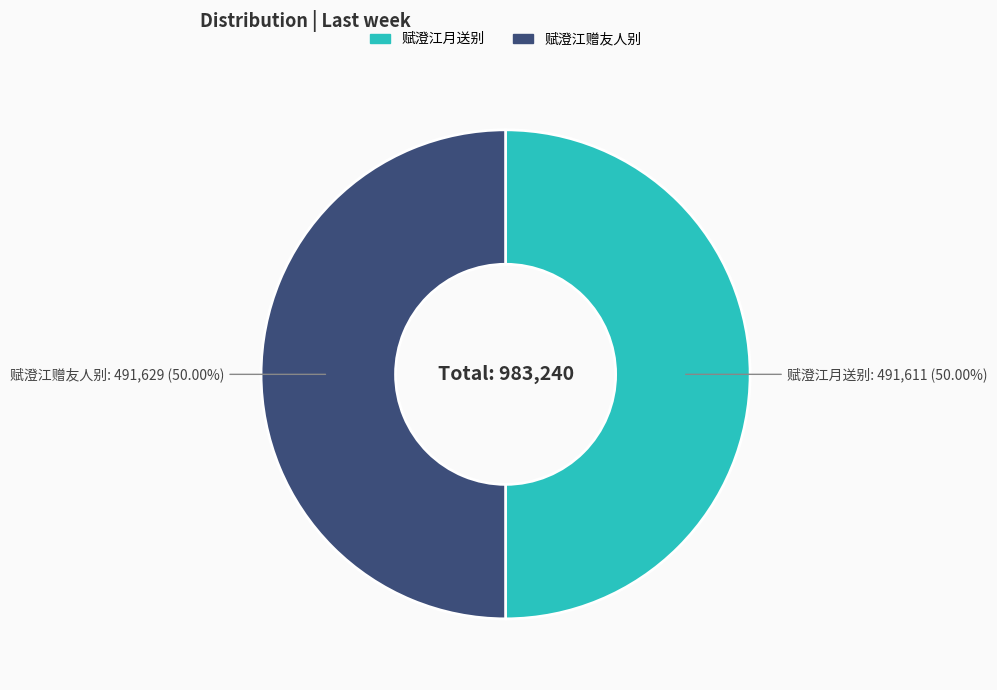

To the nearest percent, what portion does 赋澄江月送别 represent?

50%